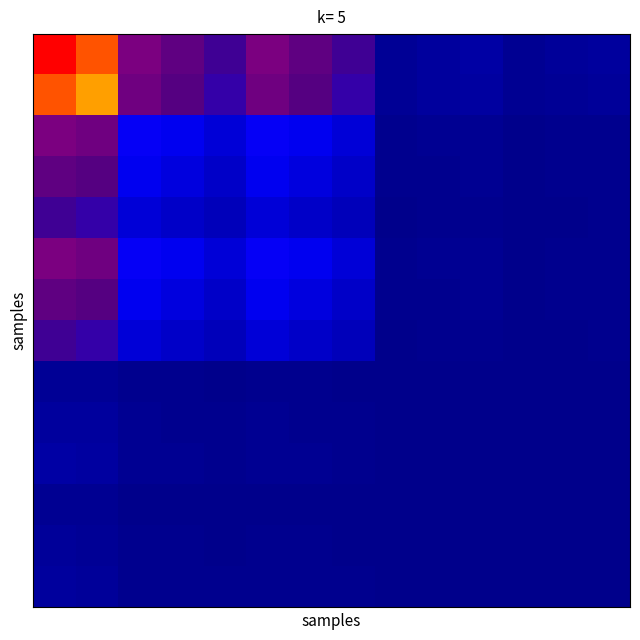

Reading left to right, transcribe all the data shown in this chart.

row_0: 1.0	0.9	0.4	0.3	0.2	0.4	0.3	0.2	0.0	0.0	0.0	0.0	0.0	0.0
row_1: 0.9	0.8	0.3	0.3	0.2	0.3	0.3	0.2	0.0	0.0	0.0	0.0	0.0	0.0
row_2: 0.4	0.3	0.1	0.1	0.1	0.1	0.1	0.1	0.0	0.0	0.0	0.0	0.0	0.0
row_3: 0.3	0.3	0.1	0.1	0.1	0.1	0.1	0.1	0.0	0.0	0.0	0.0	0.0	0.0
row_4: 0.2	0.2	0.1	0.1	0.1	0.1	0.1	0.1	0.0	0.0	0.0	0.0	0.0	0.0
row_5: 0.4	0.3	0.1	0.1	0.1	0.1	0.1	0.1	0.0	0.0	0.0	0.0	0.0	0.0
row_6: 0.3	0.3	0.1	0.1	0.1	0.1	0.1	0.1	0.0	0.0	0.0	0.0	0.0	0.0
row_7: 0.2	0.2	0.1	0.1	0.1	0.1	0.1	0.1	0.0	0.0	0.0	0.0	0.0	0.0
row_8: 0.0	0.0	0.0	0.0	0.0	0.0	0.0	0.0	0.0	0.0	0.0	0.0	0.0	0.0
row_9: 0.0	0.0	0.0	0.0	0.0	0.0	0.0	0.0	0.0	0.0	0.0	0.0	0.0	0.0
row_10: 0.0	0.0	0.0	0.0	0.0	0.0	0.0	0.0	0.0	0.0	0.0	0.0	0.0	0.0
row_11: 0.0	0.0	0.0	0.0	0.0	0.0	0.0	0.0	0.0	0.0	0.0	0.0	0.0	0.0
row_12: 0.0	0.0	0.0	0.0	0.0	0.0	0.0	0.0	0.0	0.0	0.0	0.0	0.0	0.0
row_13: 0.0	0.0	0.0	0.0	0.0	0.0	0.0	0.0	0.0	0.0	0.0	0.0	0.0	0.0